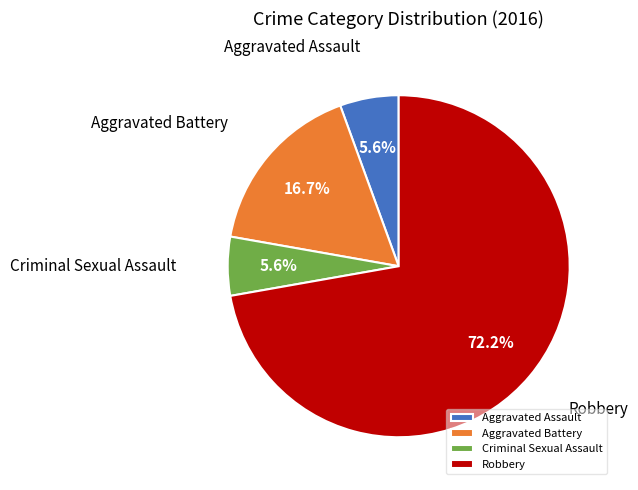

Is there a majority slice in this chart?

Yes